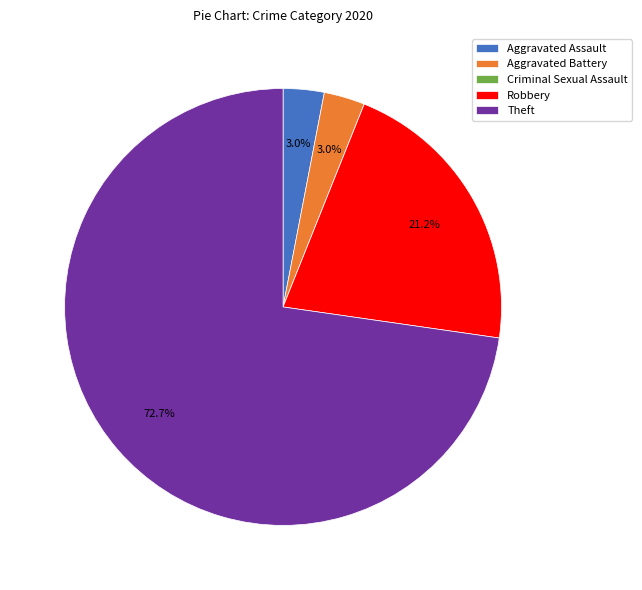

What percentage do Robbery and Aggravated Battery together represent?

24.2%